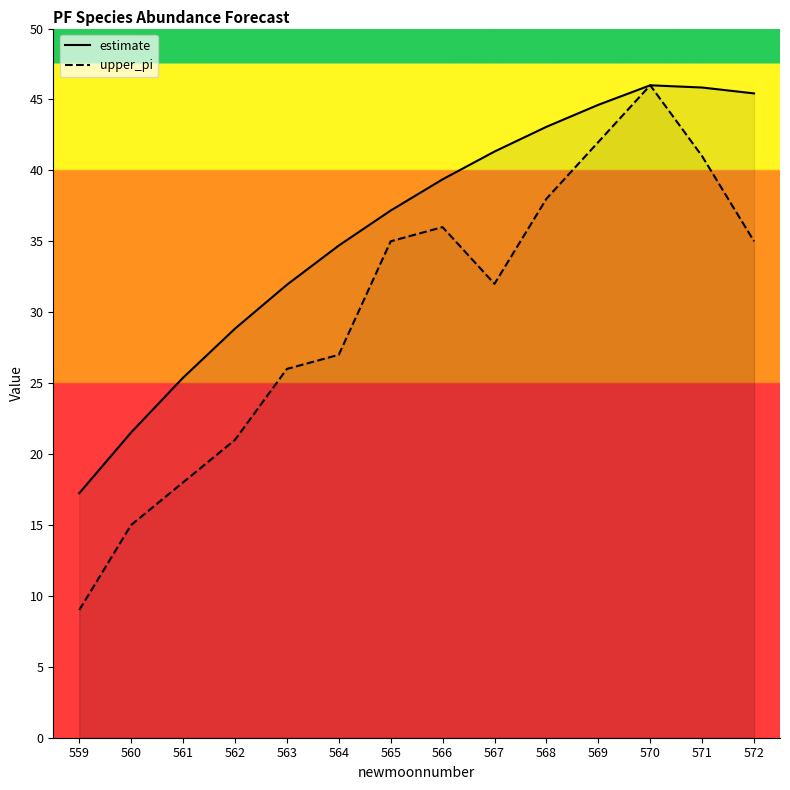

How many interior local peaks does the estimate series have?

1